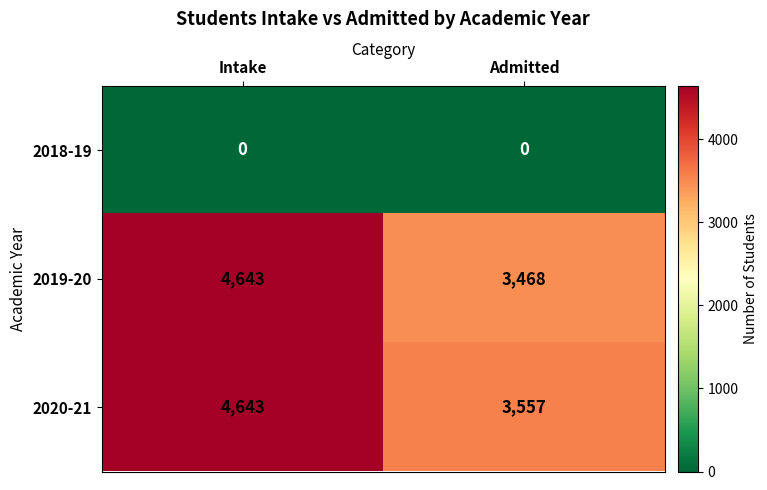

What is the average value of the 2020-21 series?

4100